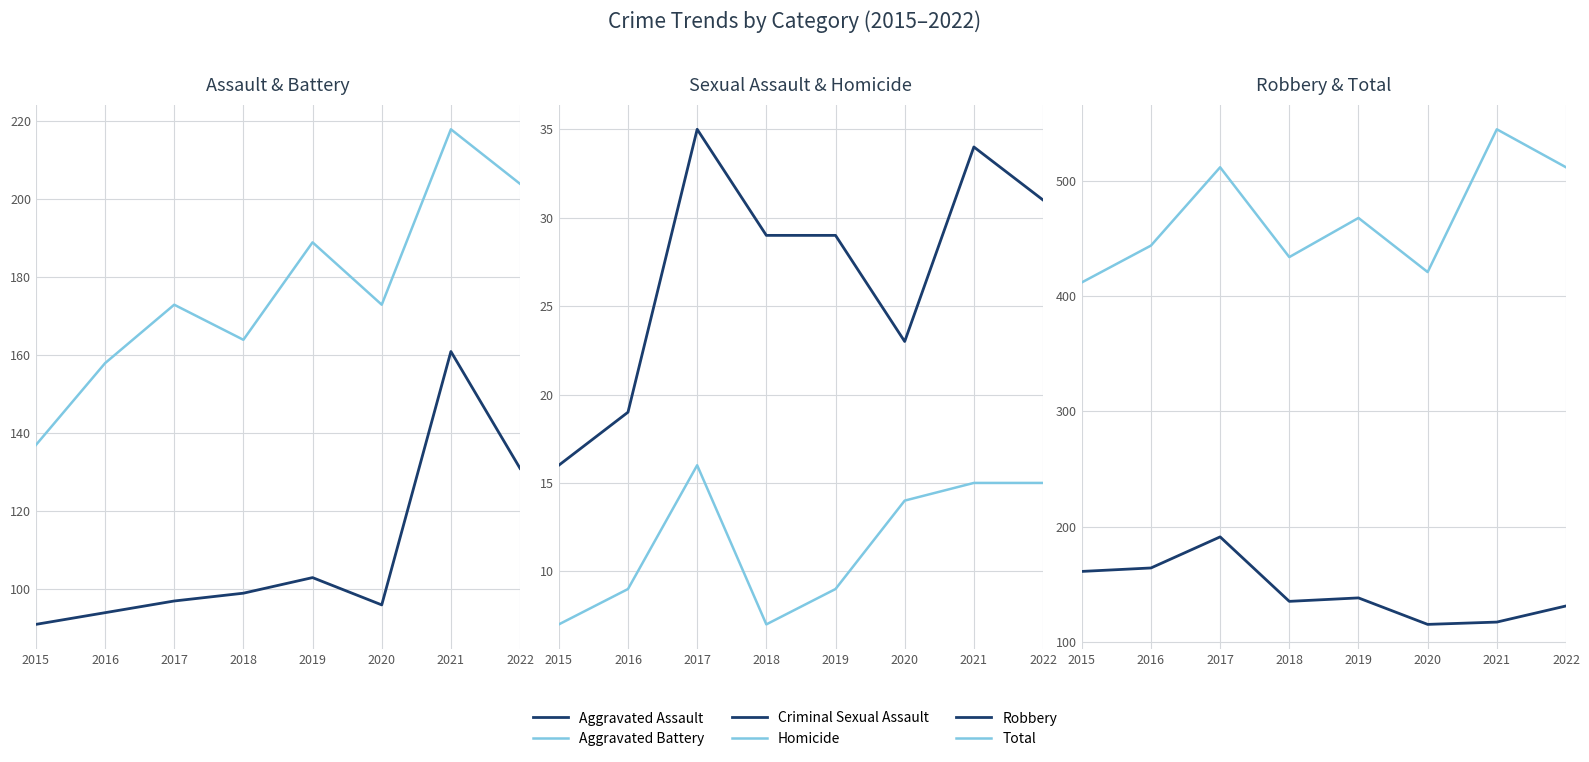

True or false: Aggravated Battery has a value of 188 at 2015.

False